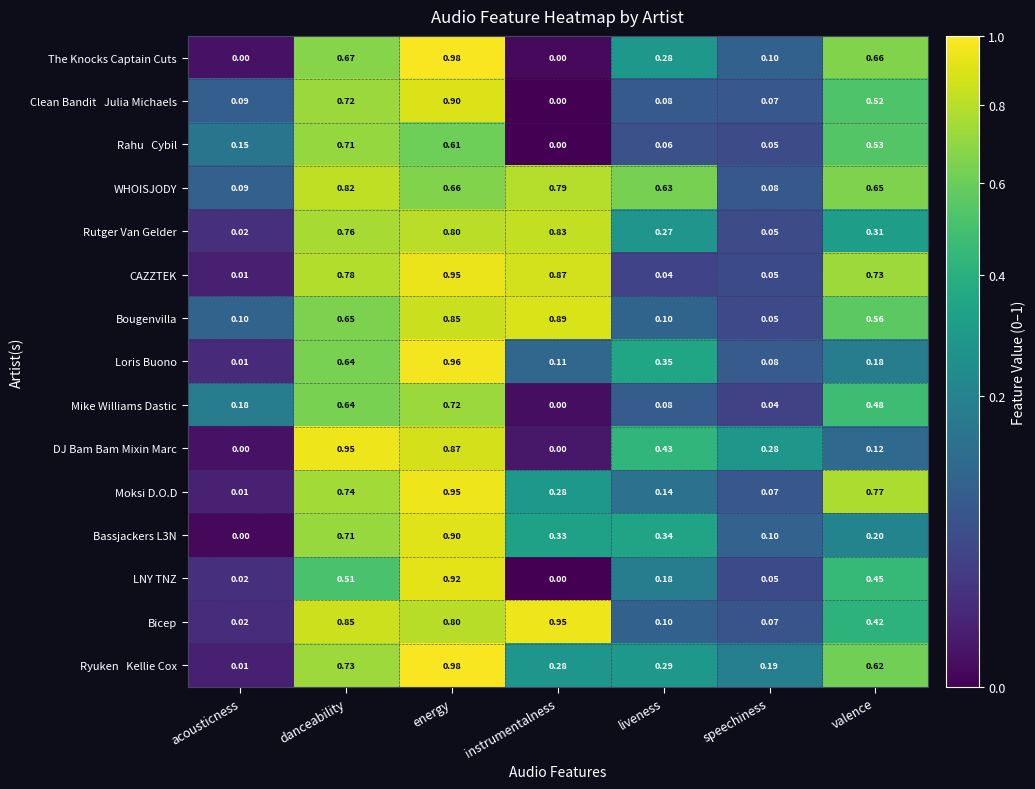

Rank the categories by Loris Buono value from lowest to highest.

acousticness, speechiness, instrumentalness, valence, liveness, danceability, energy